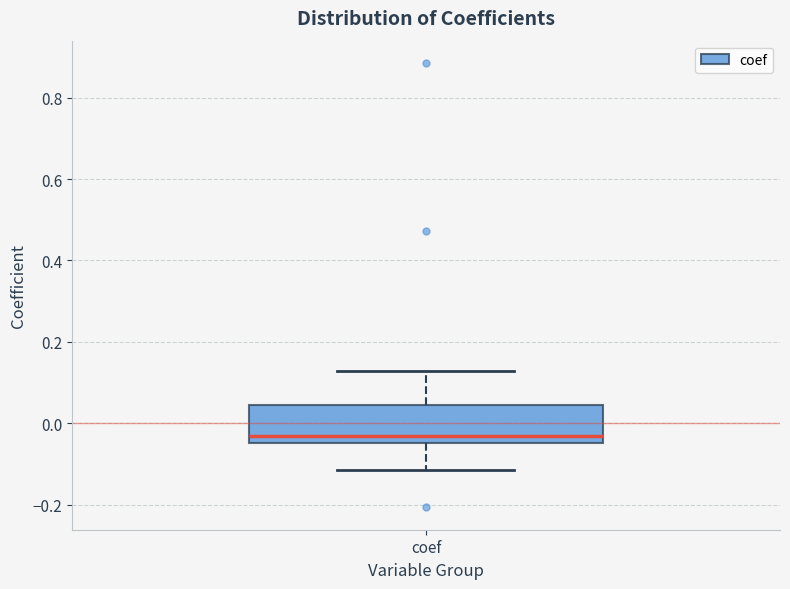

Read this box plot against the y-axis: the position of the median line, the range covered by the box, and the ends of both whiskers. The values are not printed on the chart, so give them approximately, as read against the axis.

median -0.04 (just above the box's lower edge), box -0.04 to 0.04, whiskers -0.12 to 0.12